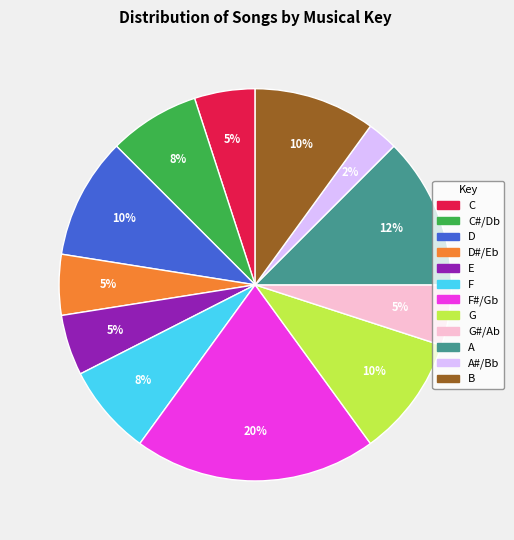

To the nearest percent, what is the average slice percentage?

8%